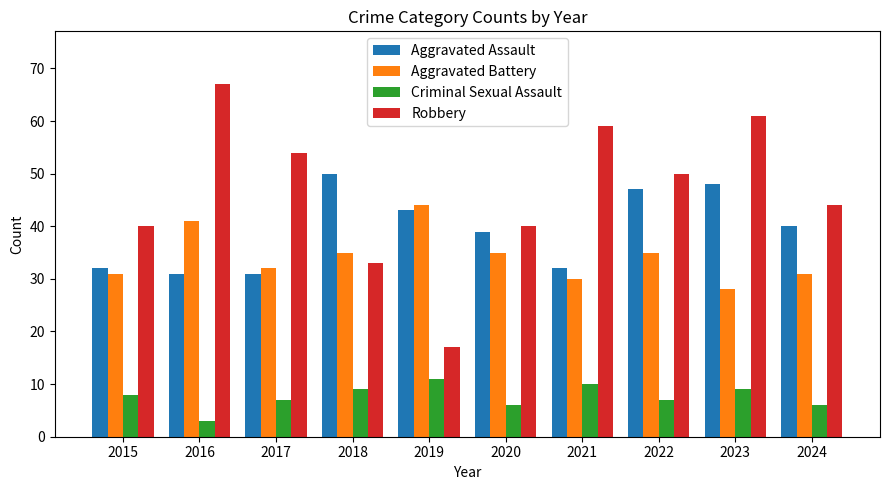

Is the value of Aggravated Assault at 2021 greater than the value of Aggravated Battery at 2020?

No